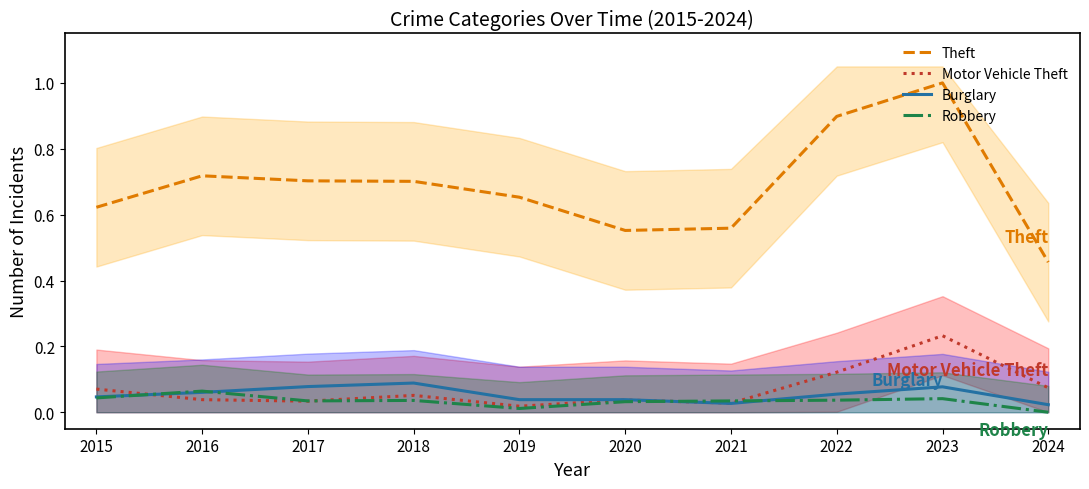

Which series changed the most between 2016 and 2023?

Theft